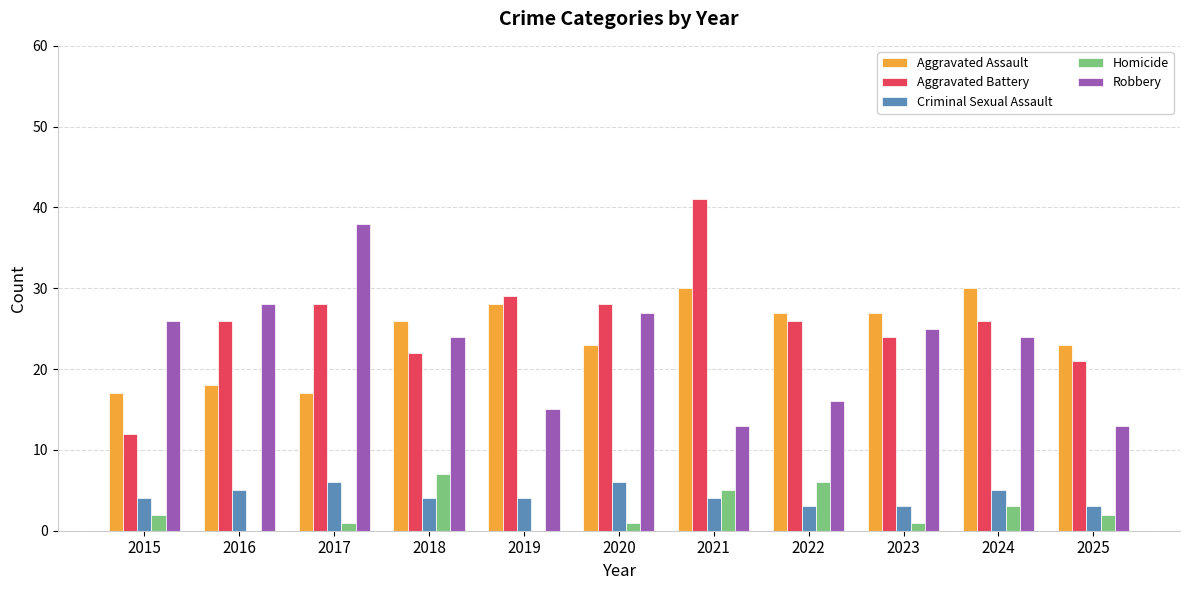

How many series are shown in this chart?

5